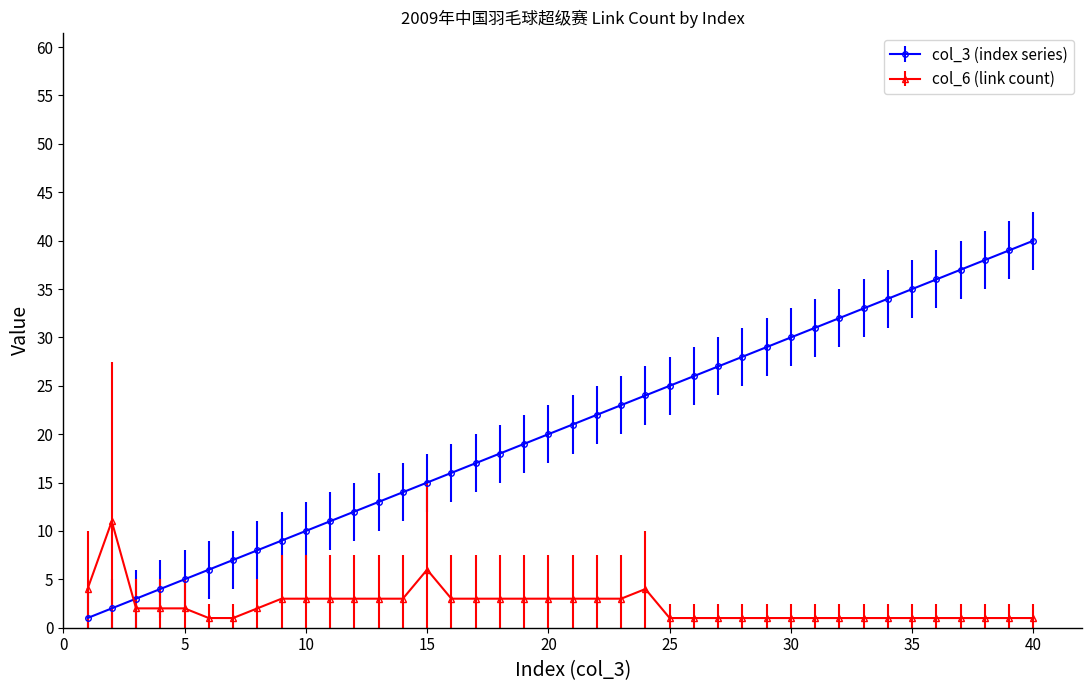

Count the number of categories in the chart.

40